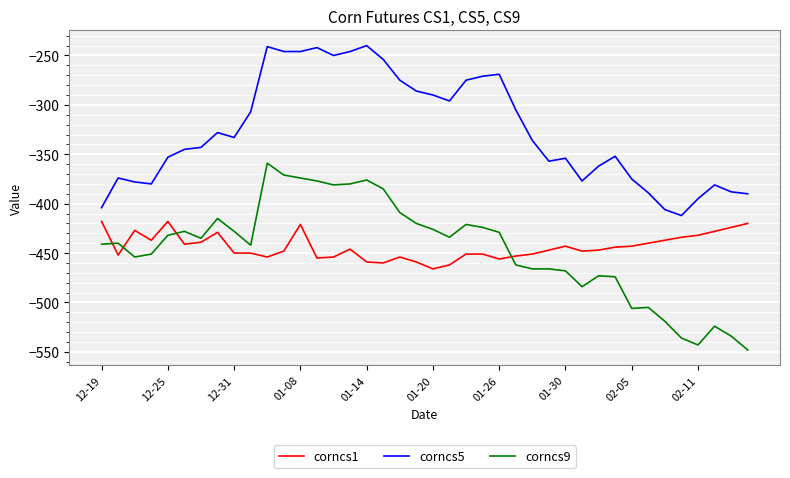

Rank the series by their maximum value, from highest to lowest.

corncs5, corncs9, corncs1